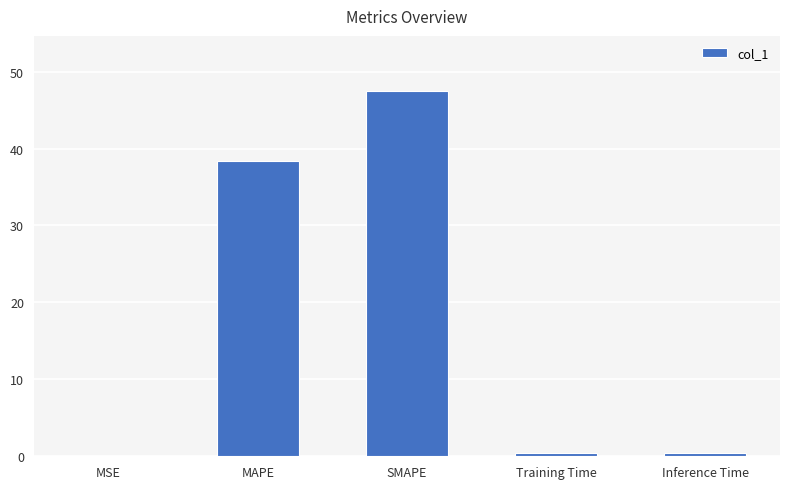

At which label is the value closest to 23?

MAPE